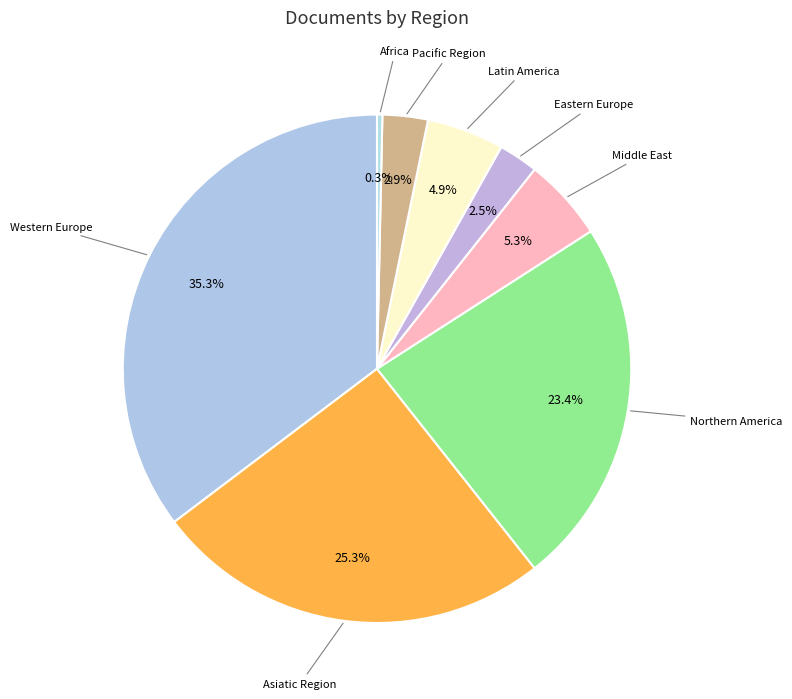

How many slices are in this pie chart?

8